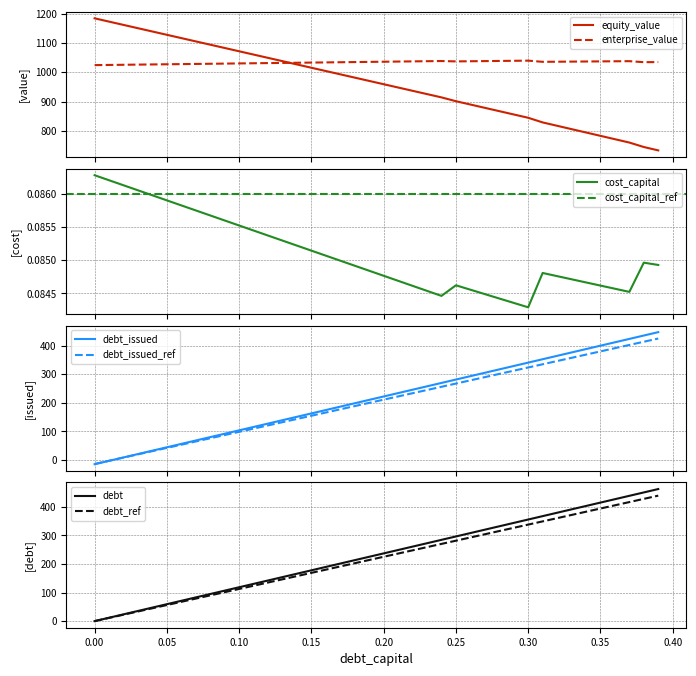

After their last crossing, which series has the higher values: equity_value or enterprise_value?

enterprise_value